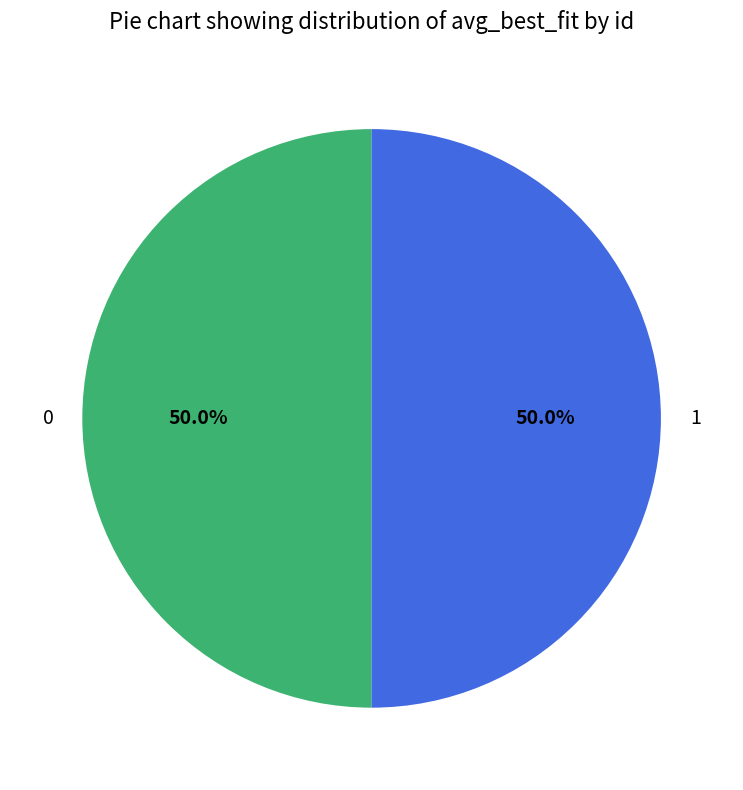

How much of the chart is everything except 1?

50.0%